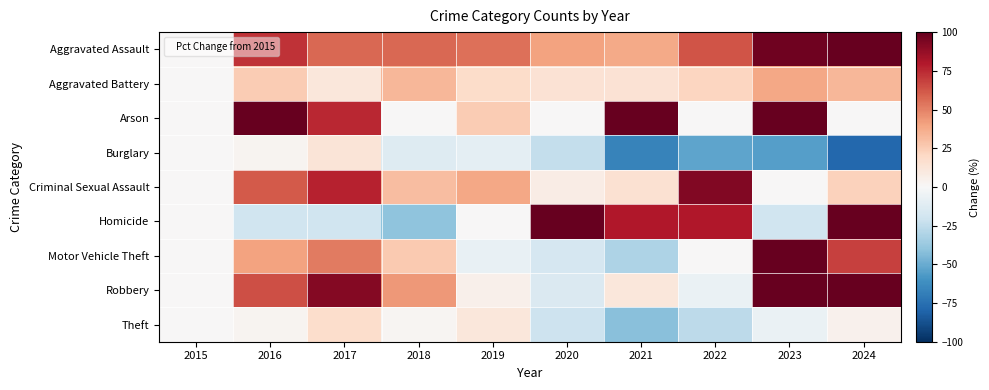

Reading left to right, what are all the values shown in this chart?

Aggravated Assault: 2015=0.0	2016=72.5	2017=57.5	2018=57.5	2019=55.0	2020=40.0	2021=37.5	2022=62.5	2023=97.5	2024=125.0
Aggravated Battery: 2015=0.0	2016=25.7	2017=11.4	2018=32.9	2019=18.6	2020=14.3	2021=14.3	2022=21.4	2023=38.6	2024=32.9
Arson: 2015=0.0	2016=200.0	2017=75.0	2018=0.0	2019=25.0	2020=0.0	2021=175.0	2022=0.0	2023=175.0	2024=0.0
Burglary: 2015=0.0	2016=2.4	2017=12.9	2018=-12.9	2019=-9.4	2020=-23.5	2021=-67.1	2022=-52.9	2023=-55.3	2024=-78.8
Criminal Sexual Assault: 2015=0.0	2016=61.5	2017=76.9	2018=30.8	2019=38.5	2020=7.7	2021=15.4	2022=92.3	2023=0.0	2024=23.1
Homicide: 2015=0.0	2016=-20.0	2017=-20.0	2018=-40.0	2019=0.0	2020=120.0	2021=80.0	2022=80.0	2023=-20.0	2024=160.0
Motor Vehicle Theft: 2015=0.0	2016=40.0	2017=51.8	2018=25.9	2019=-7.1	2020=-16.5	2021=-30.6	2022=0.0	2023=107.1	2024=68.2
Robbery: 2015=0.0	2016=64.5	2017=91.9	2018=43.5	2019=4.8	2020=-14.5	2021=11.3	2022=-6.5	2023=141.9	2024=122.6
Theft: 2015=0.0	2016=2.7	2017=17.6	2018=2.2	2019=11.7	2020=-20.3	2021=-41.7	2022=-26.6	2023=-6.8	2024=4.6